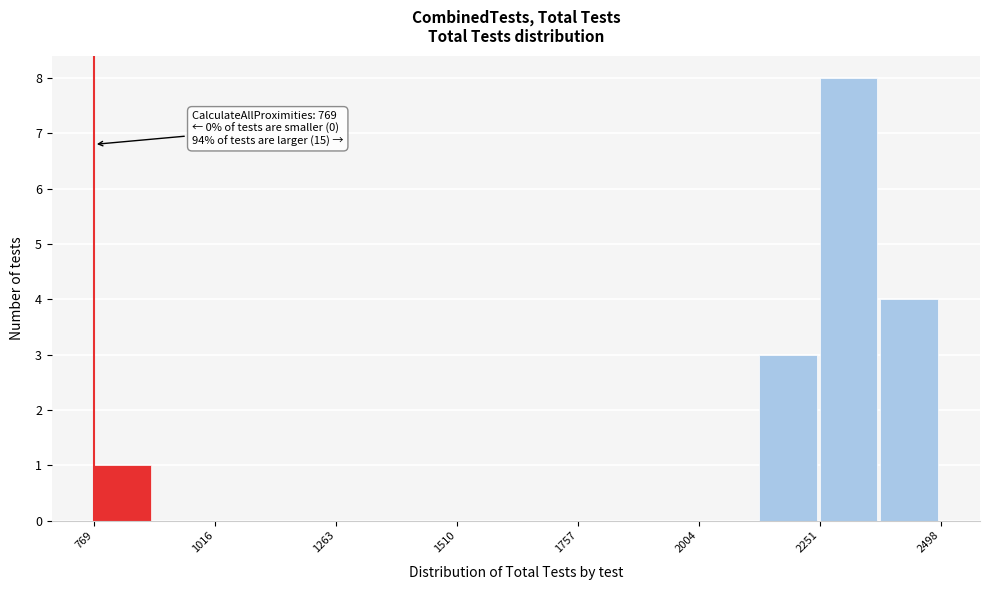

Around what value on the x-axis is the tallest bar? Give the approximate position of its centre, as read against the axis.

2300